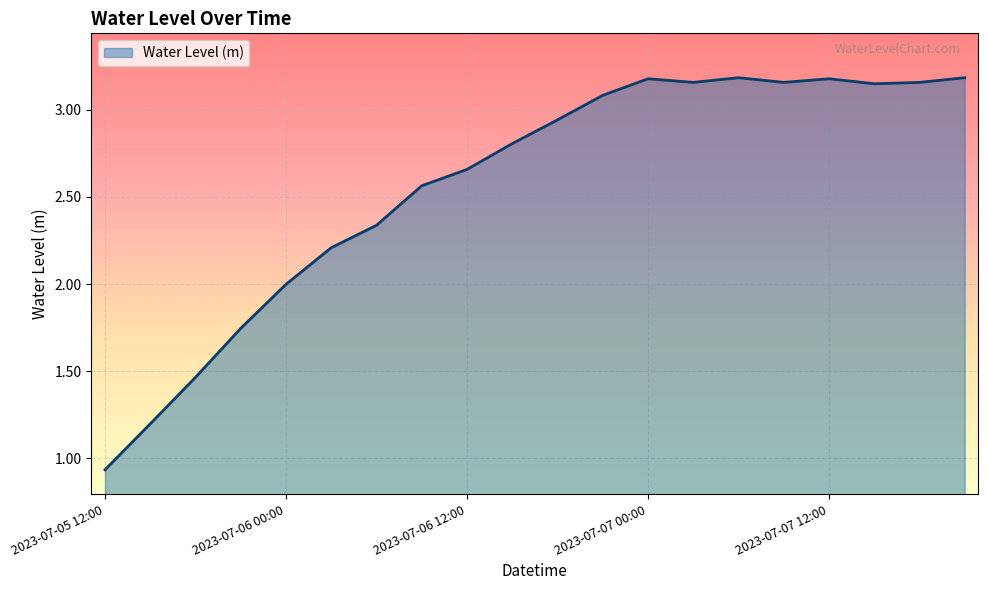

Reading left to right, list all the values displayed in this chart.

0.9	1.2	1.5	1.7	2.0	2.2	2.3	2.6	2.7	2.8	2.9	3.1	3.2	3.2	3.2	3.2	3.2	3.2	3.2	3.2